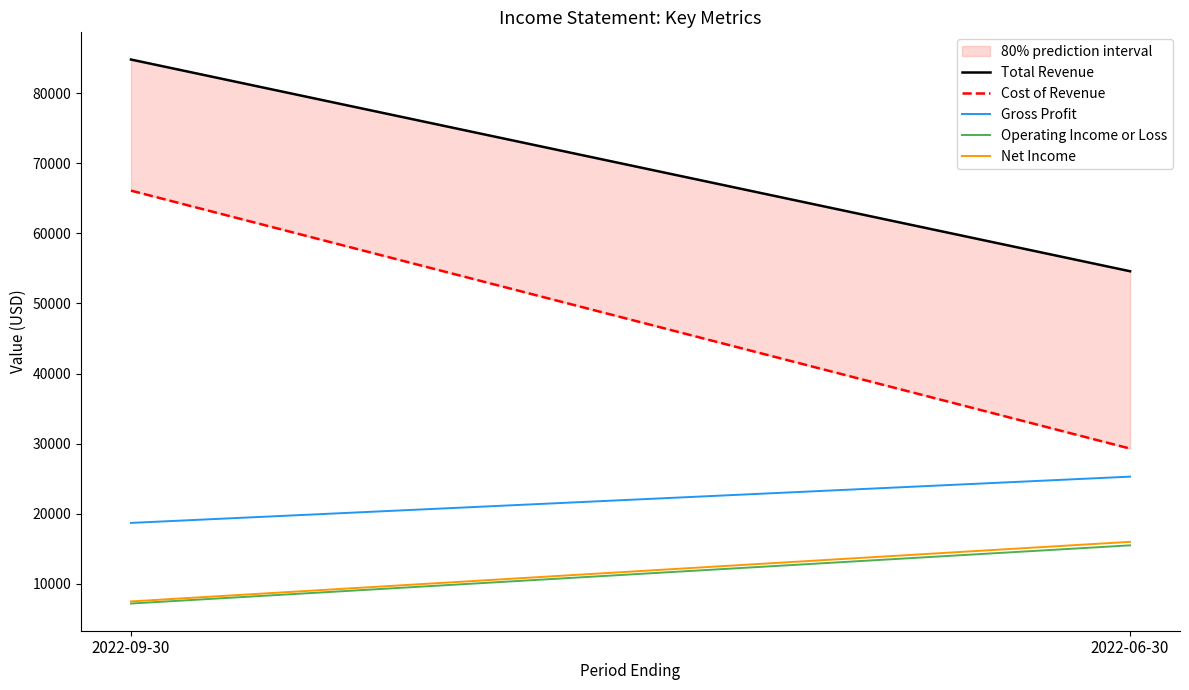

At which label does Net Income reach its minimum?

2022-09-30